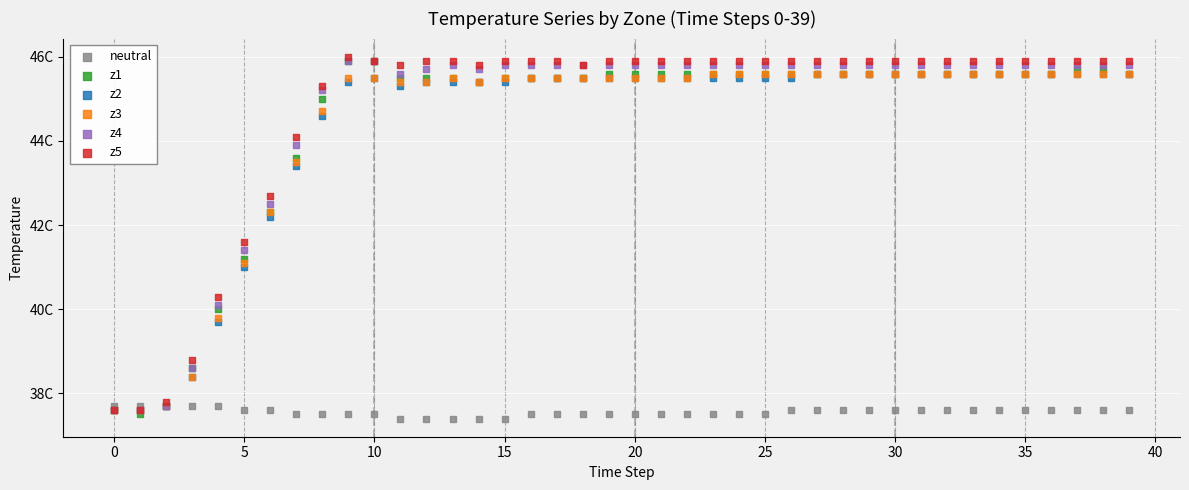

Which series contains the lowest Y value?

neutral